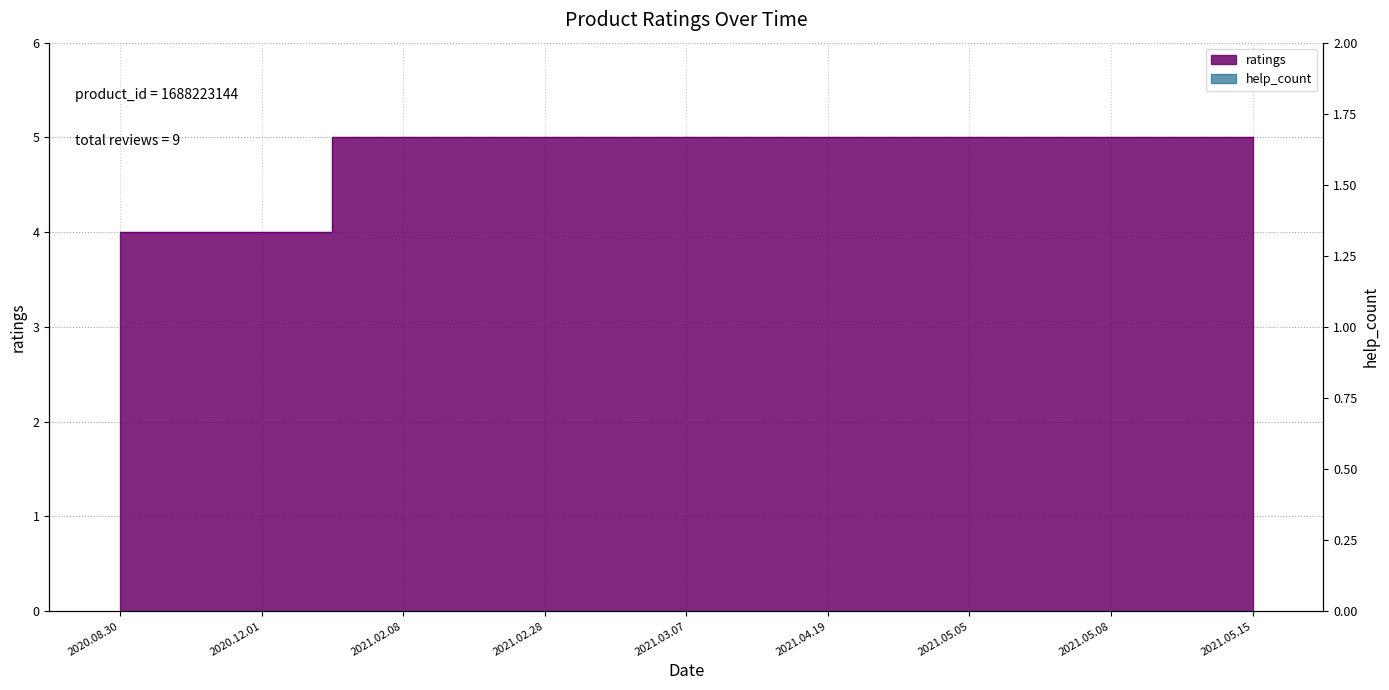

Which label corresponds to the smallest value in the chart?

2020.08.30